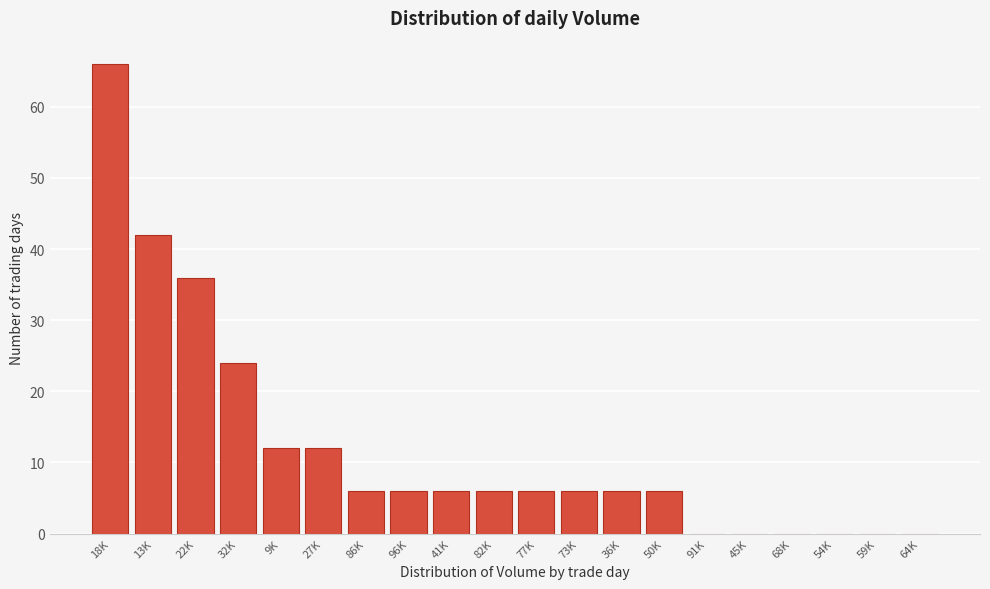

Reading left to right, extract all data points from this chart.

18K=66	13K=42	22K=36	32K=24	9K=12	27K=12	86K=6	96K=6	41K=6	82K=6	77K=6	73K=6	36K=6	50K=6	91K=0	45K=0	68K=0	54K=0	59K=0	64K=0